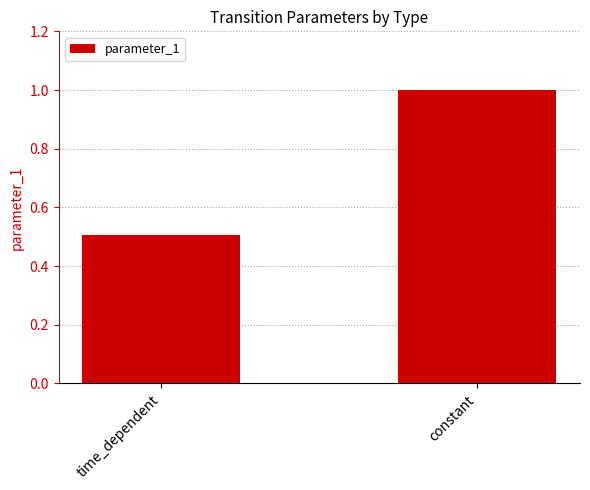

Reading left to right, list all the values displayed in this chart.

0.5	1.0